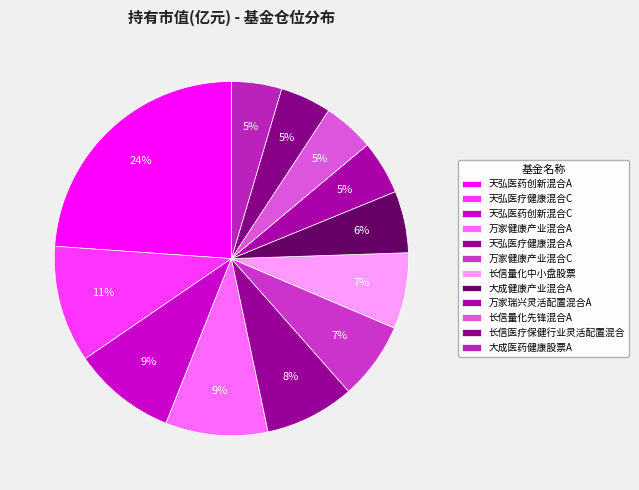

To the nearest percent, what is the difference between the 万家健康产业混合C and 天弘医药创新混合A slice percentages?

17%